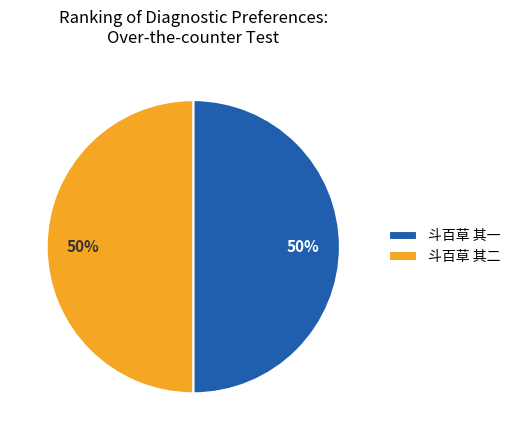

To the nearest percent, what is the combined percentage of 斗百草 其一 and 斗百草 其二?

100%